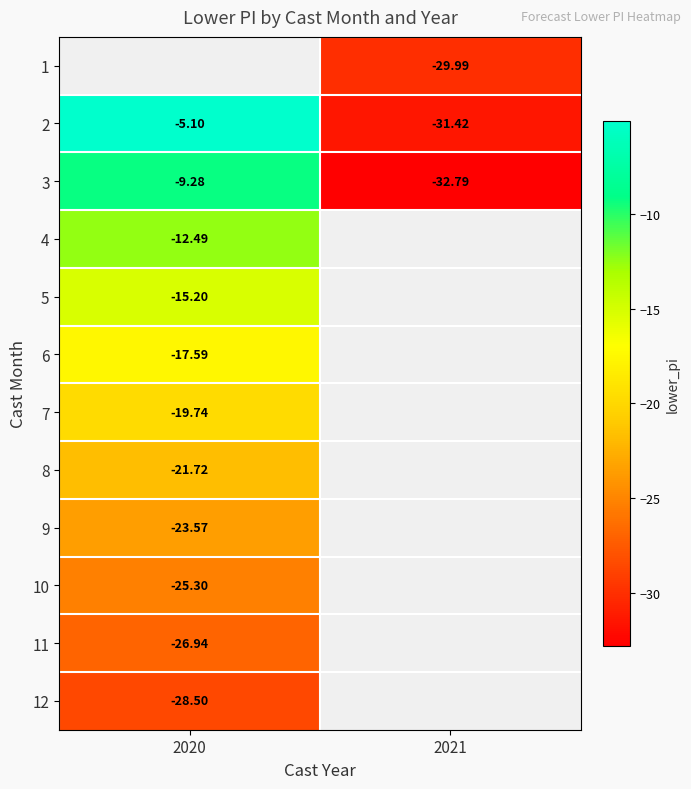

Is the value of 4 at 2021 greater than the value of 1 at 2021?

No